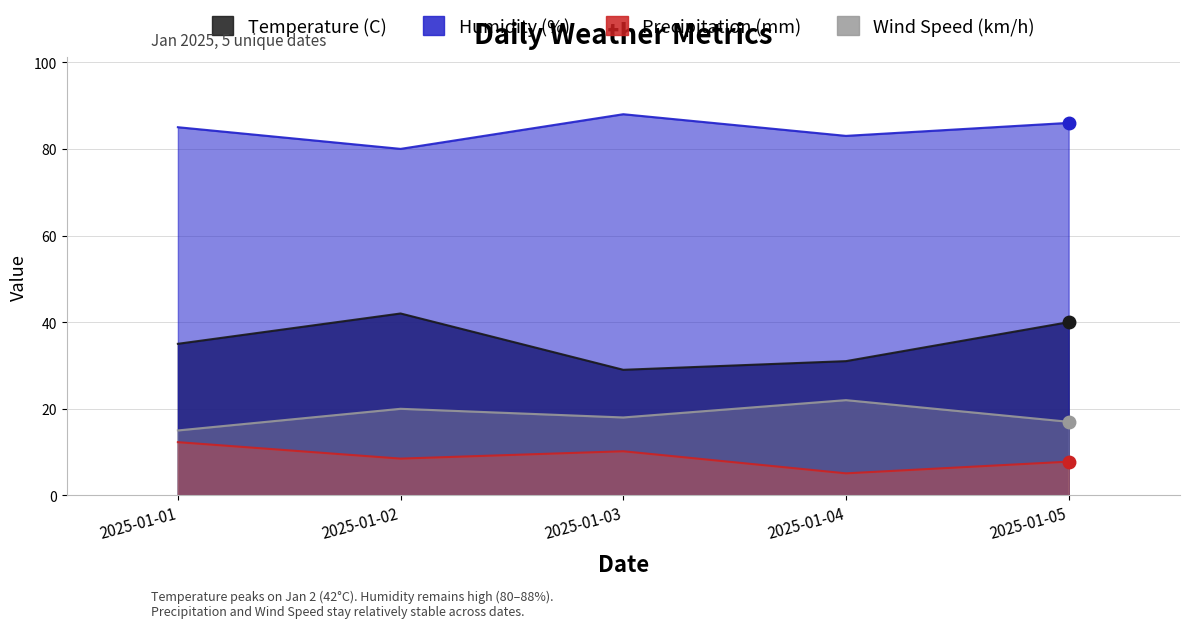

True or false: Humidity (%) and Wind Speed (km/h) cross at least once.

False